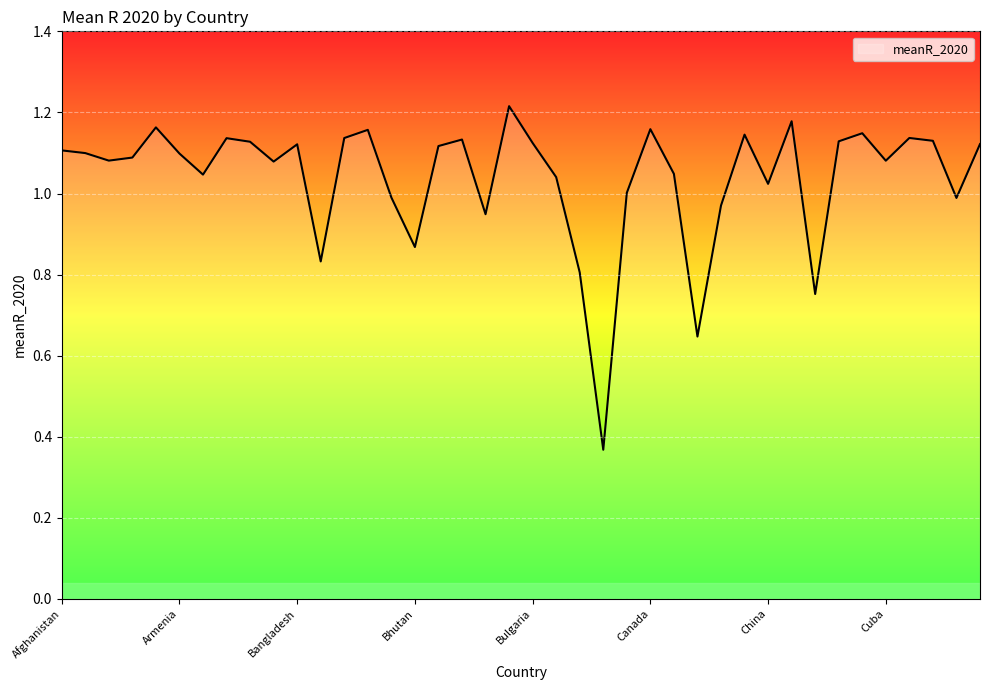

Does the chart have visible grid lines?

Yes